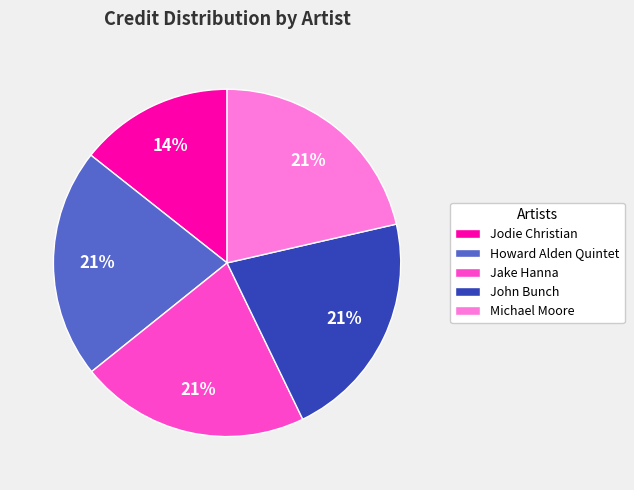

Is there any slice that represents more than half of the pie?

No